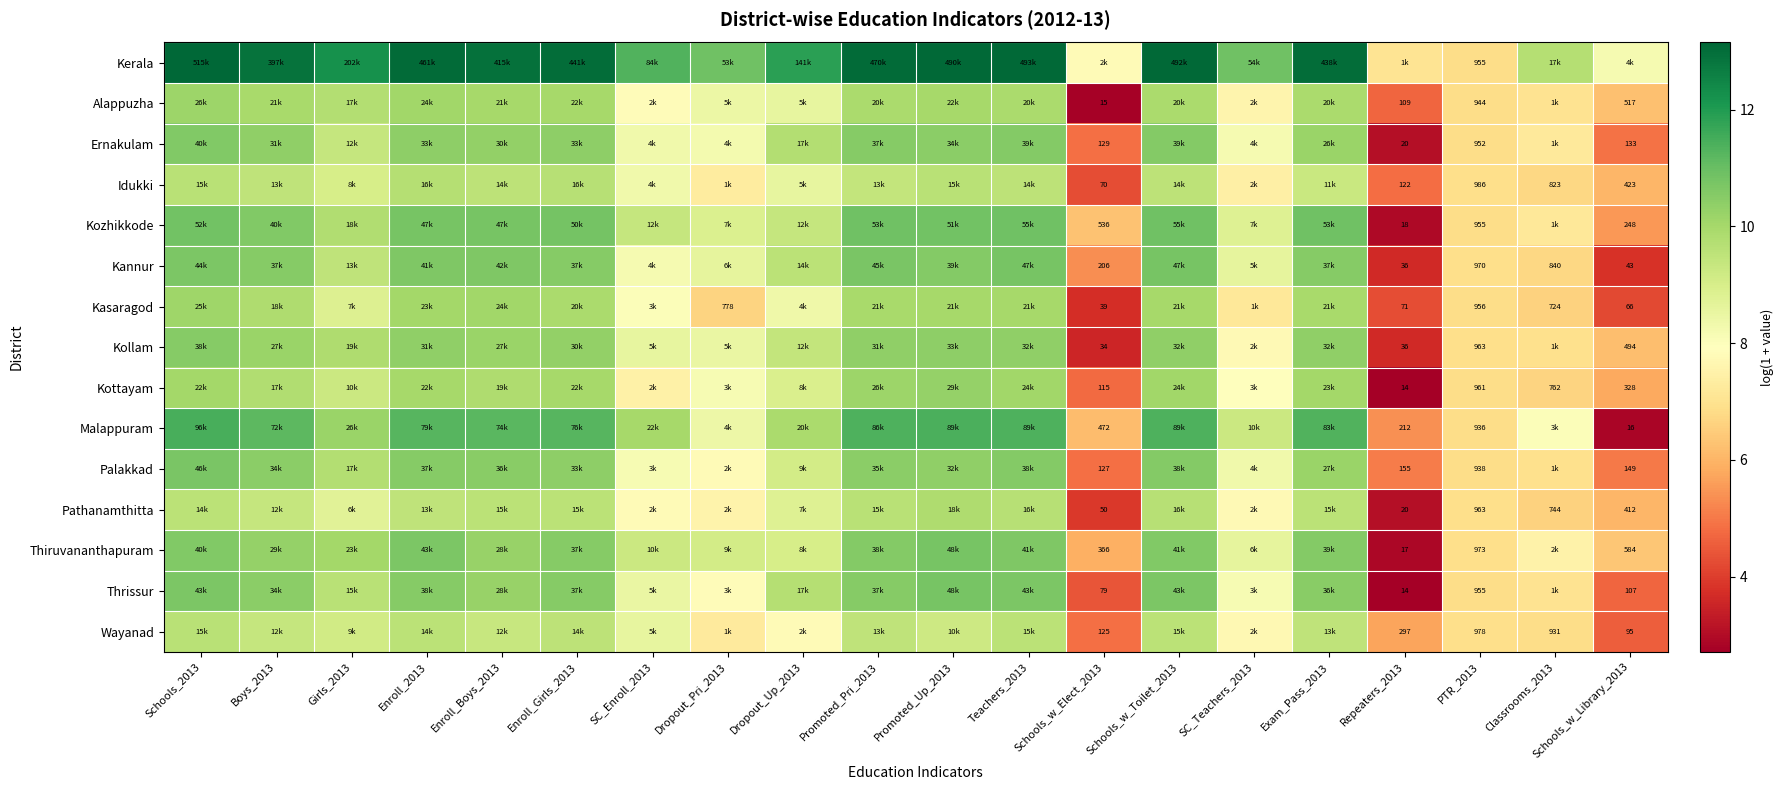

At how many categories does at least one series exceed 9?

16